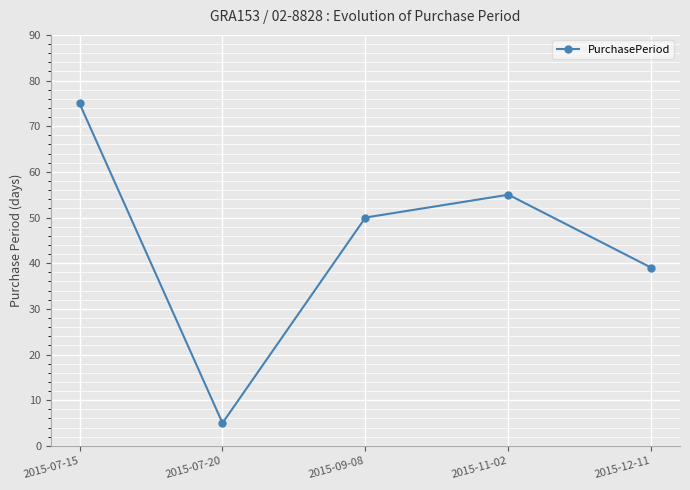

Reading left to right, what are all the values shown in this chart?

2015-07-15=75	2015-07-20=5	2015-09-08=50	2015-11-02=55	2015-12-11=39